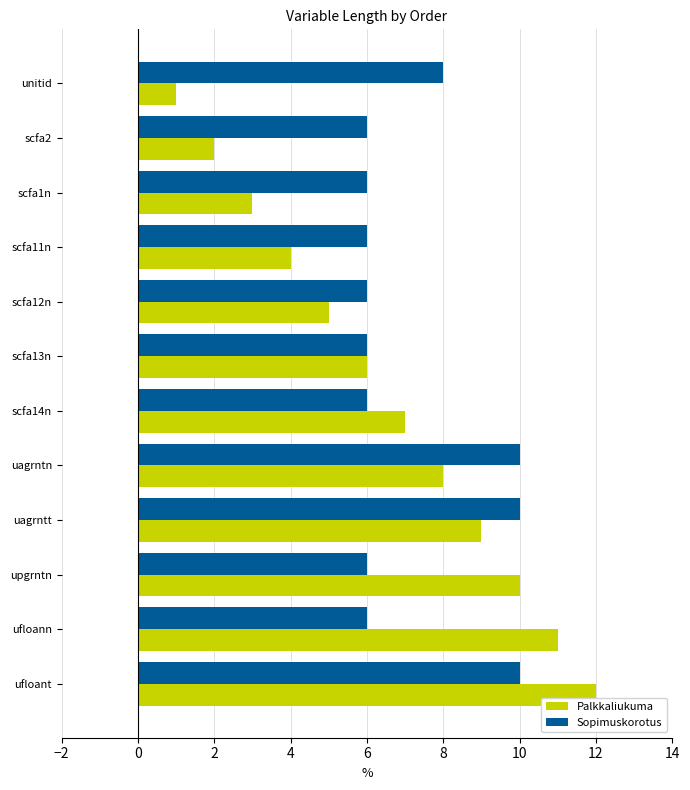

Which series has the largest range (max minus min)?

Palkkaliukuma